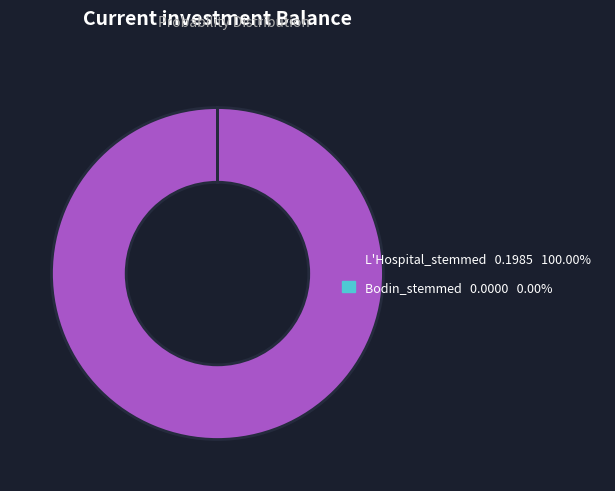

Which slice is the largest?

L'Hospital_stemmed